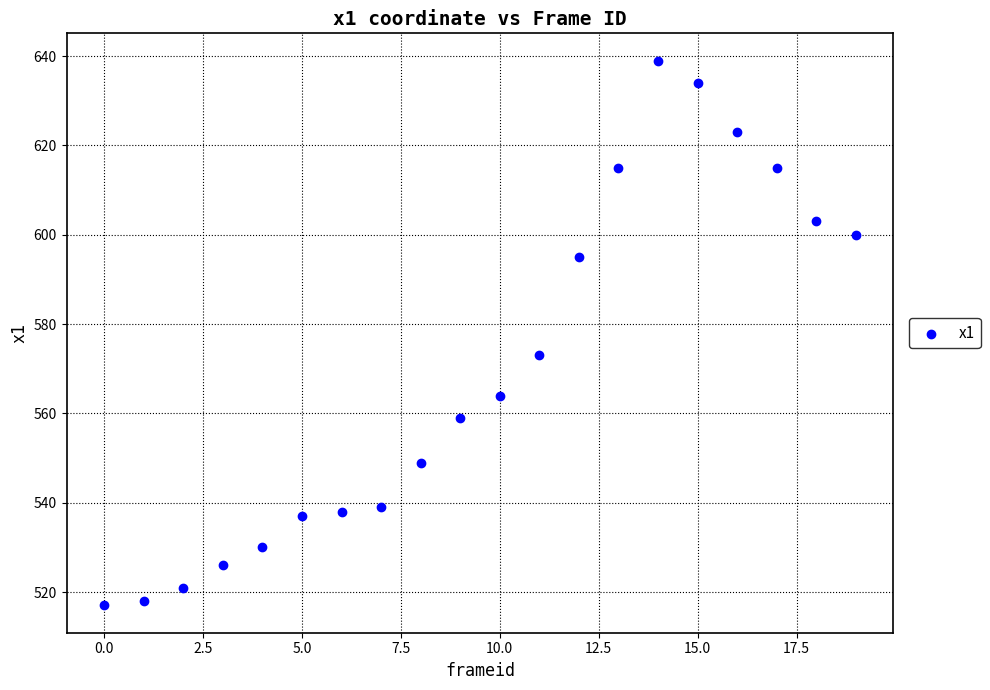

What Y value in the scatter plot is closest to 578?

573